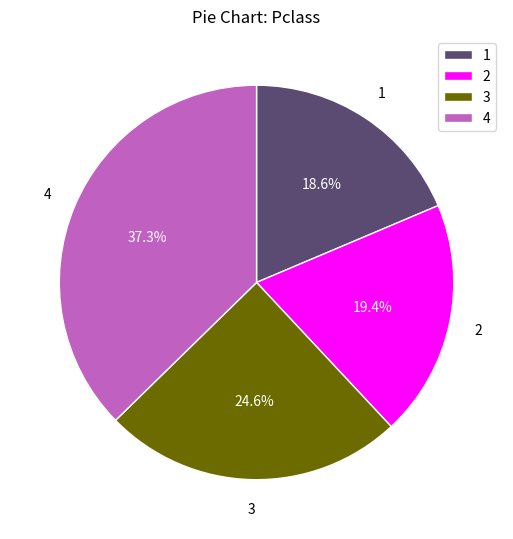

Rank the categories by value from highest to lowest.

4, 3, 2, 1